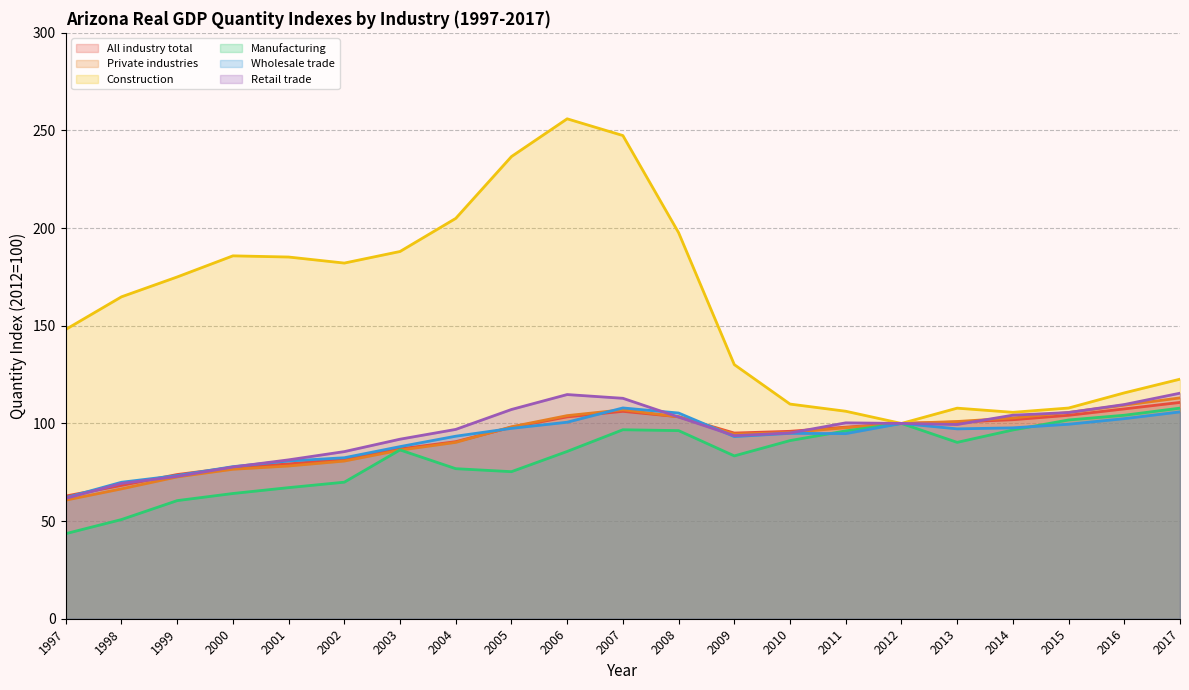

Between 2000 and 1999, which is larger?

2000